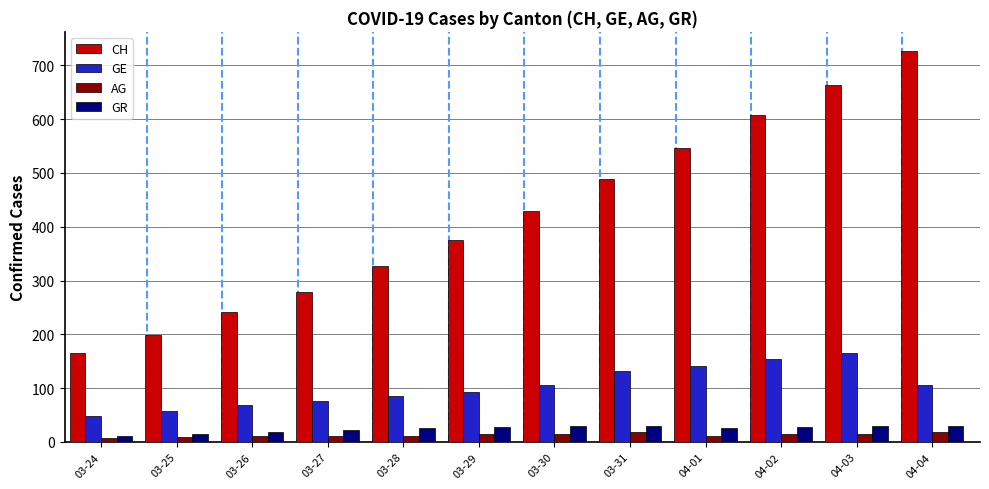

The value of GE at 04-02 is 65. True or false?

False